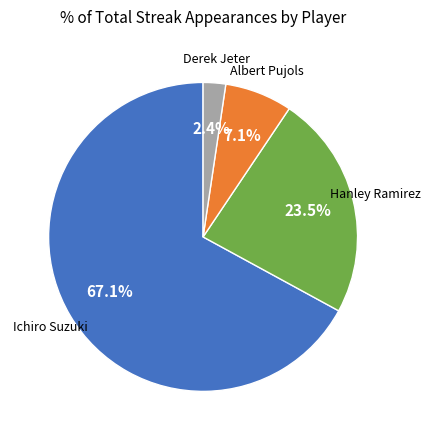

Is there any slice that represents more than half of the pie?

Yes